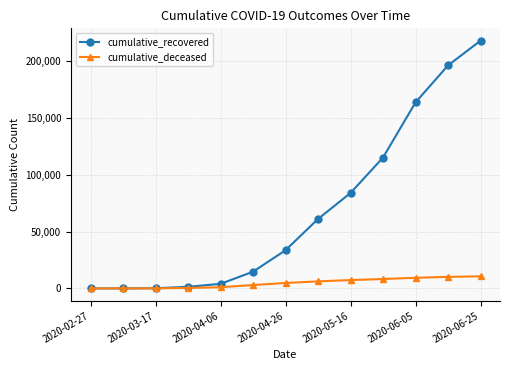

Rank the series by their maximum value, from lowest to highest.

cumulative_deceased, cumulative_recovered